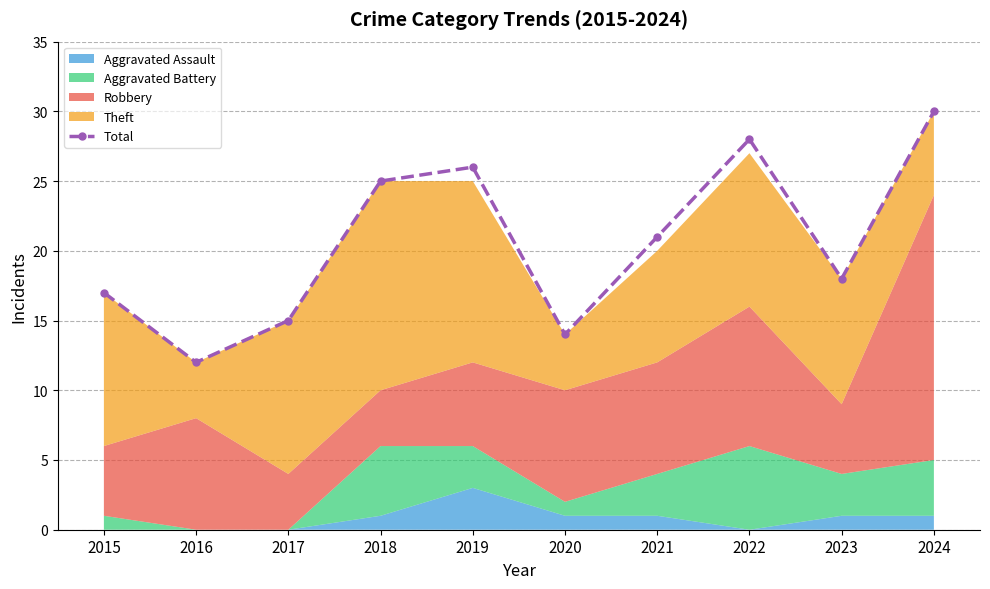

True or false: Aggravated Assault has a value of 1 at 2020.

False